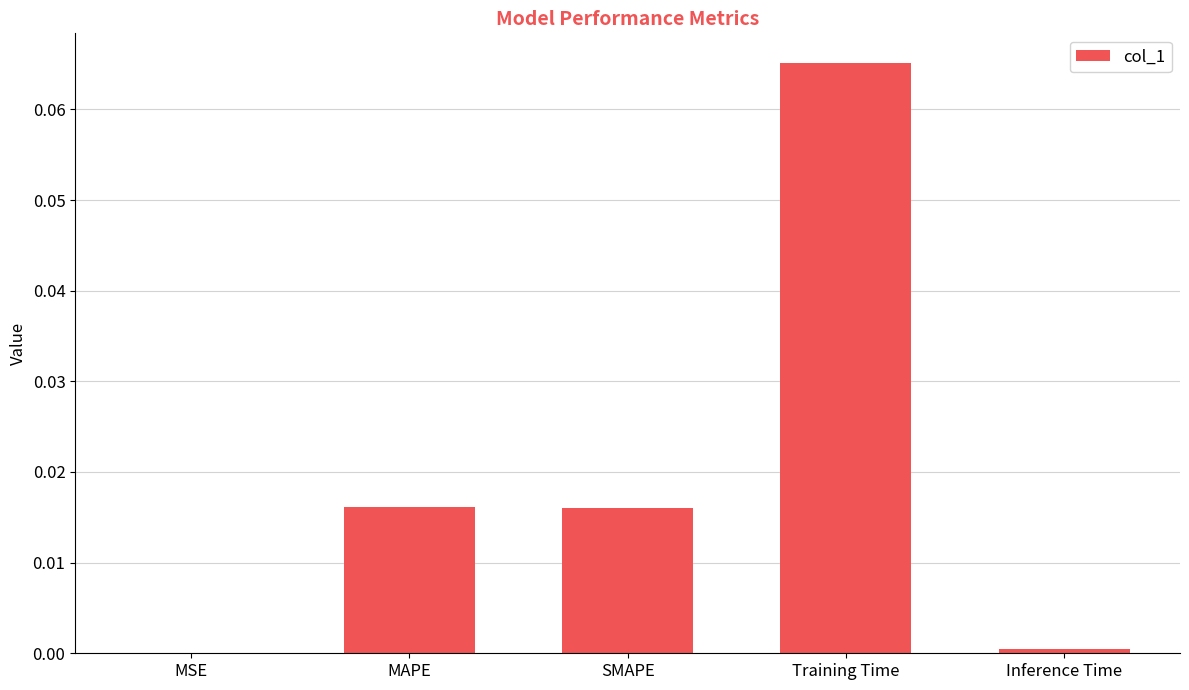

The value at SMAPE is 0.0. True or false?

True